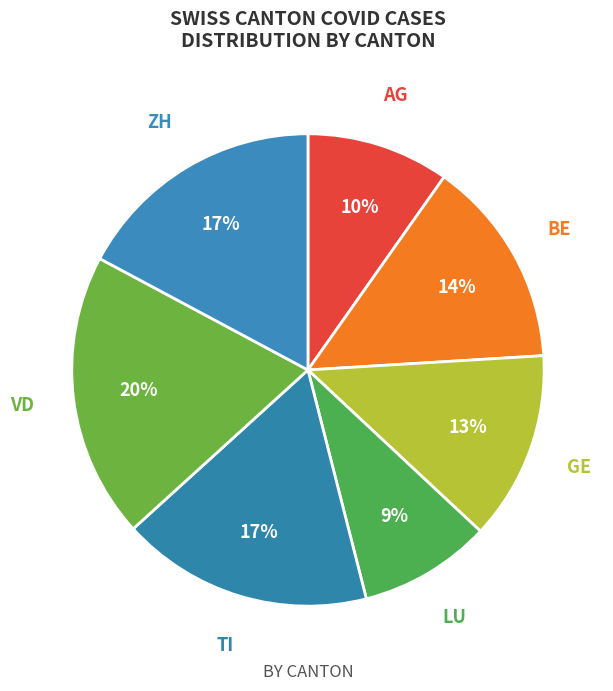

To the nearest percent, what portion does TI represent?

17%